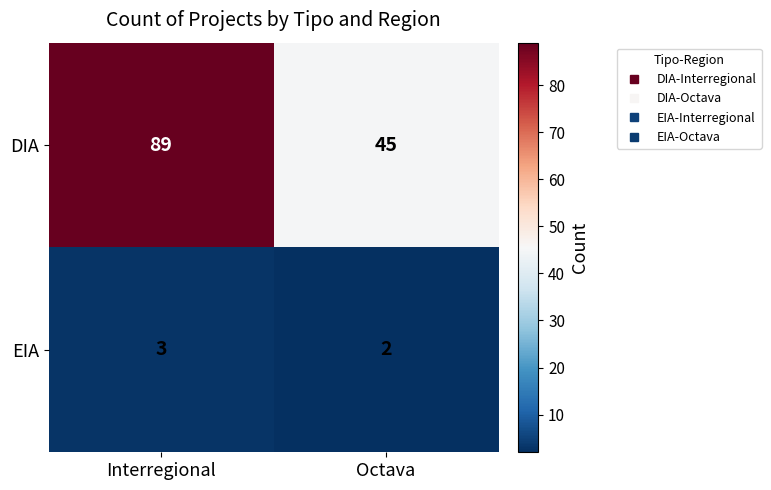

At which category does the chart reach its minimum across all series?

Octava